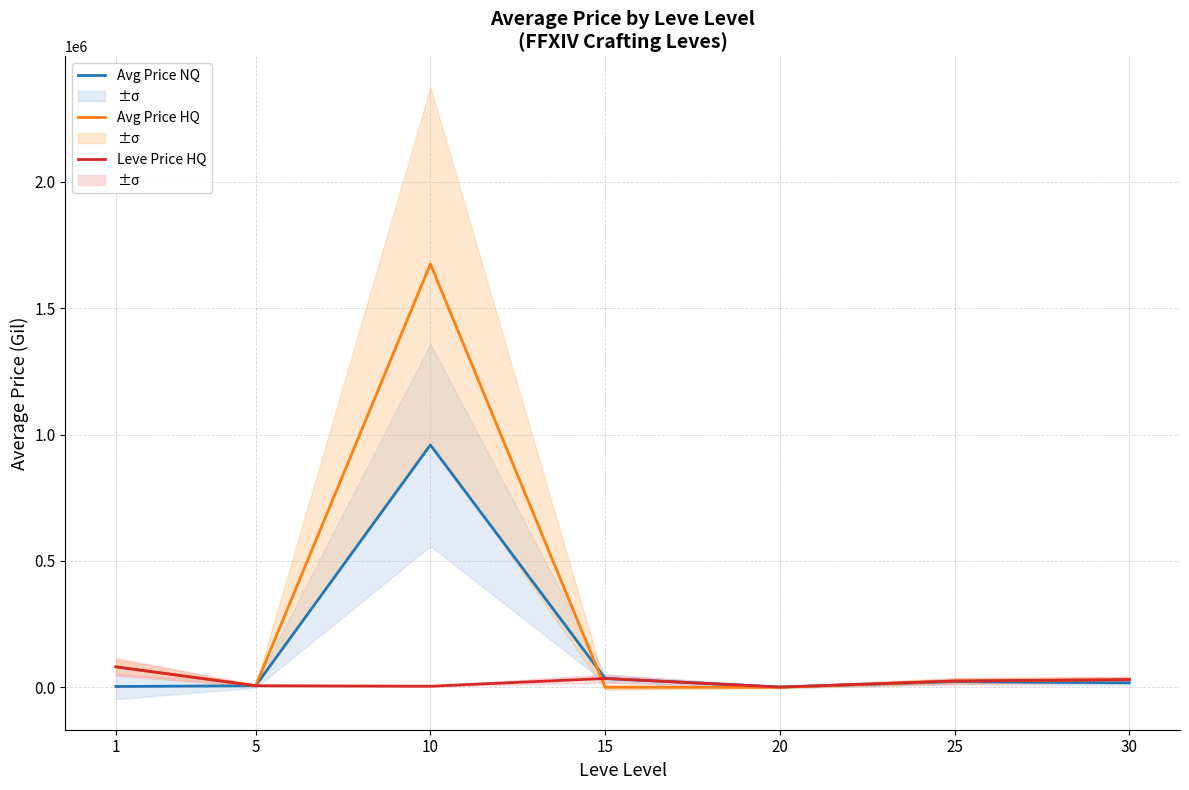

True or false: Avg Price NQ has a value of 4147.4 at 30.

False